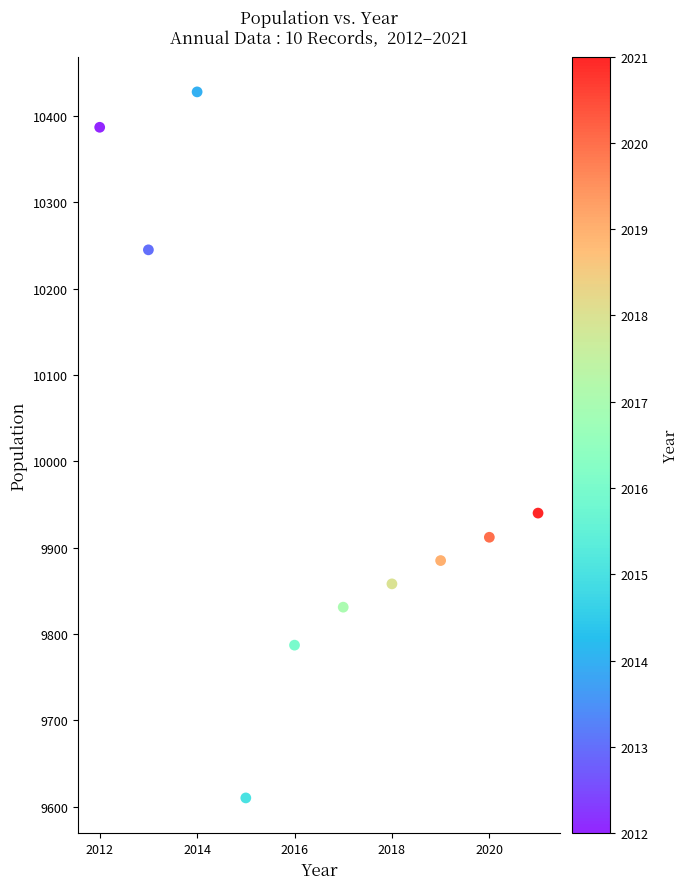

What Y value in the scatter plot is closest to 10019?

9940